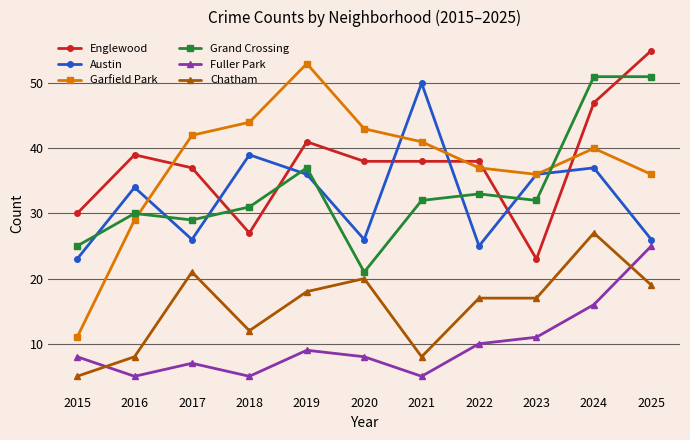

True or false: Garfield Park and Chatham cross at least once.

False